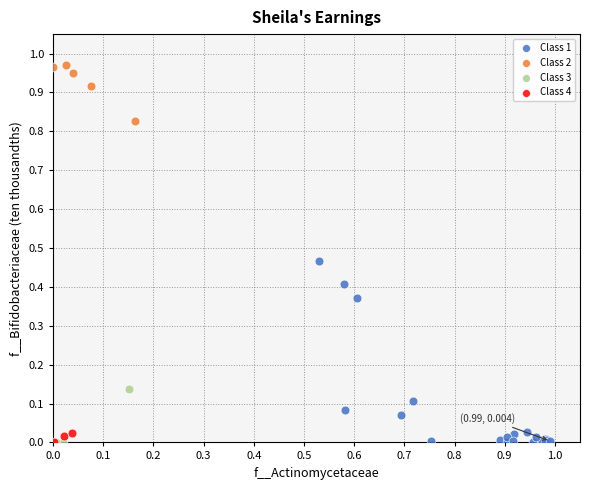

Which series reaches the maximum Y coordinate?

Class 2